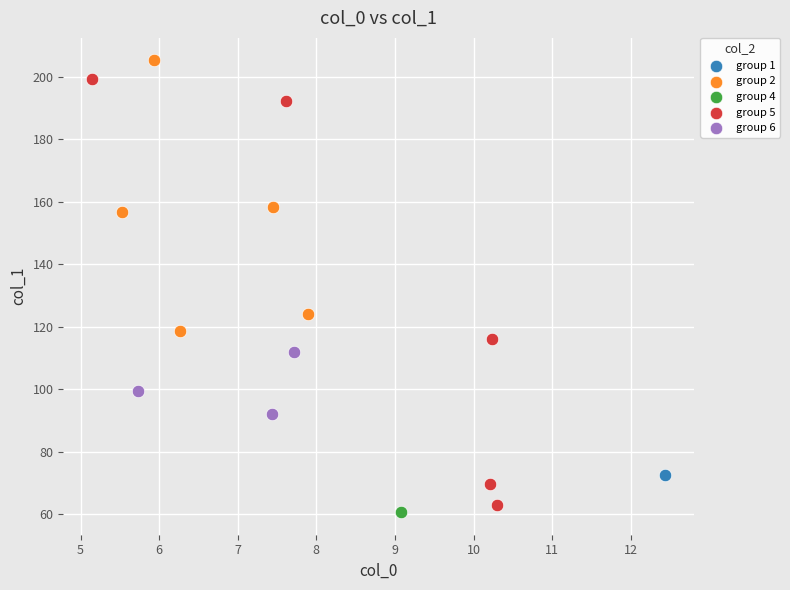

Which series reaches the maximum Y coordinate?

group 2